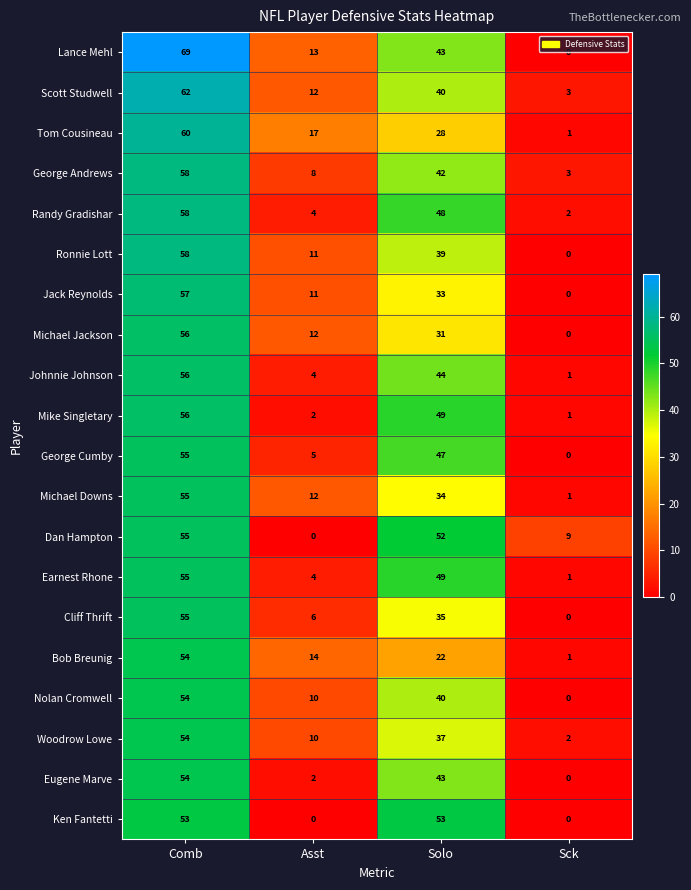

What is the greatest value displayed?

69